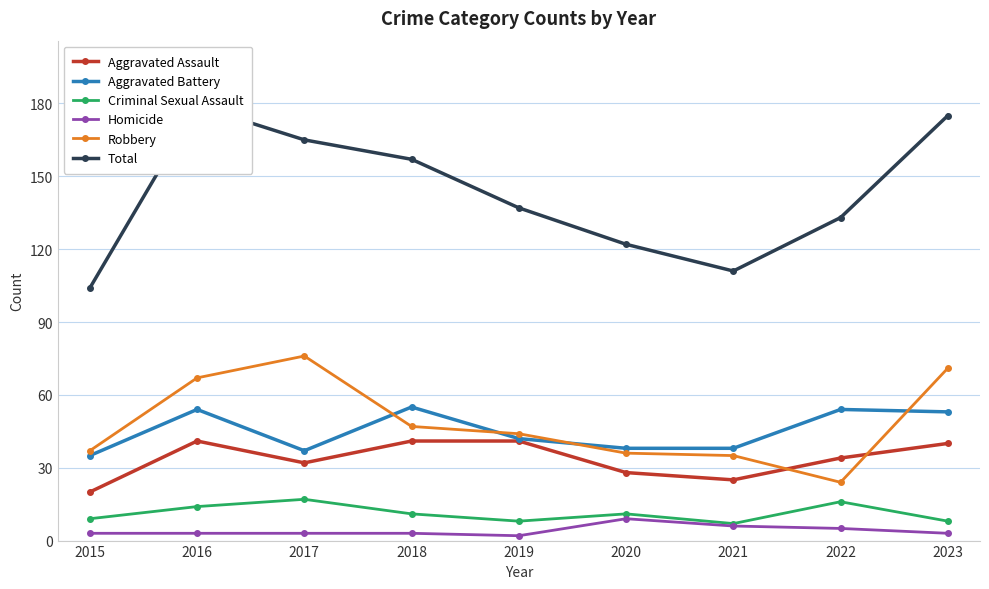

How many distinct data groups are displayed?

6